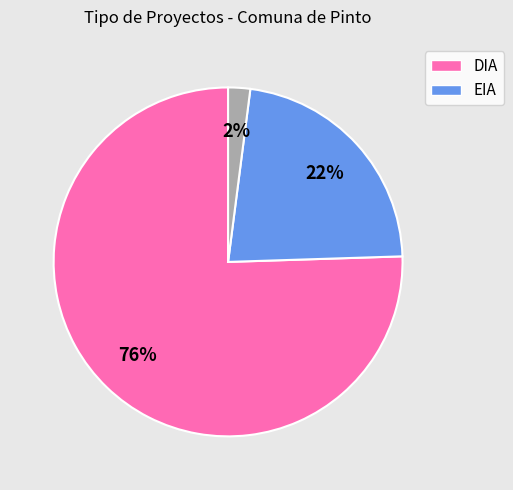

To the nearest percent, what is the average slice percentage?

33%